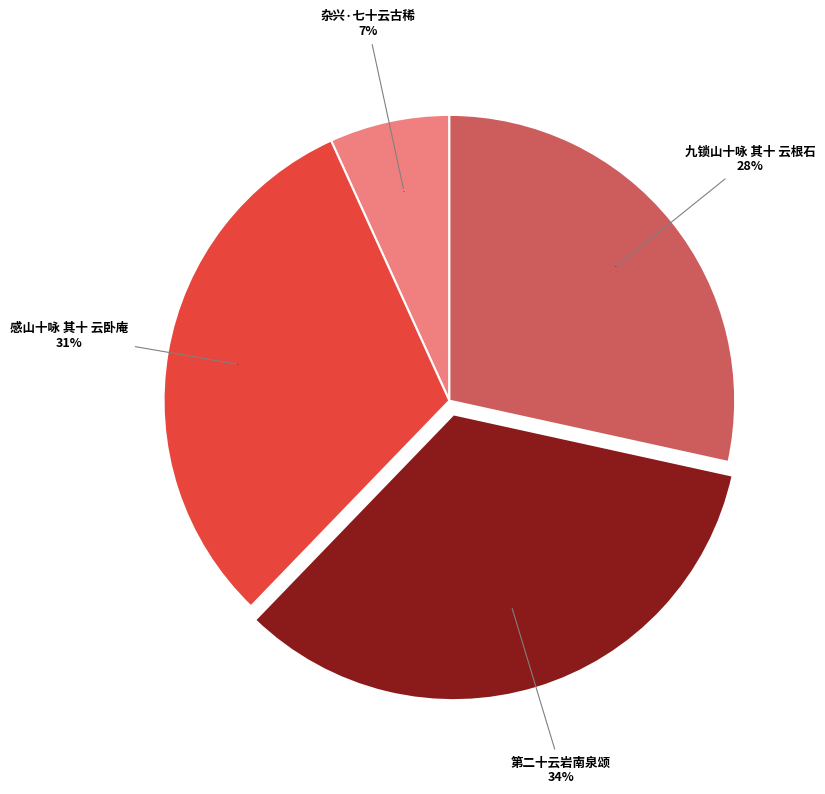

What is the change in value from 第二十云岩南泉颂 to 九锁山十咏 其十 云根石?

-165385